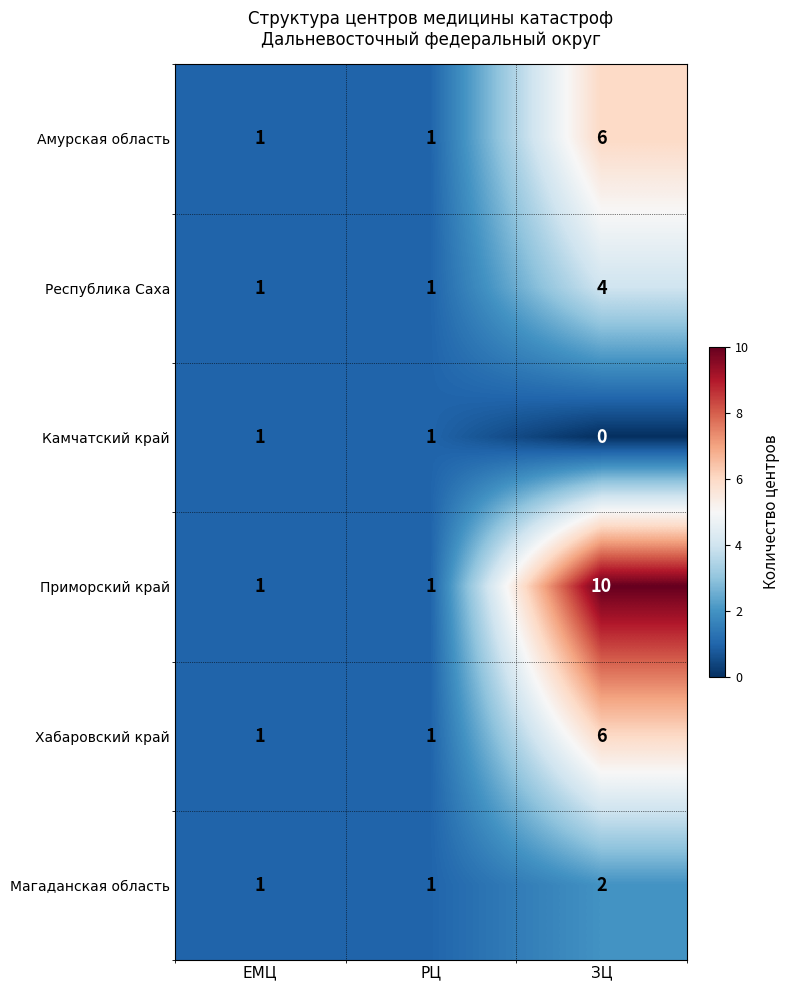

What is the sum of the Амурская область values at ЗЦ and РЦ?

7